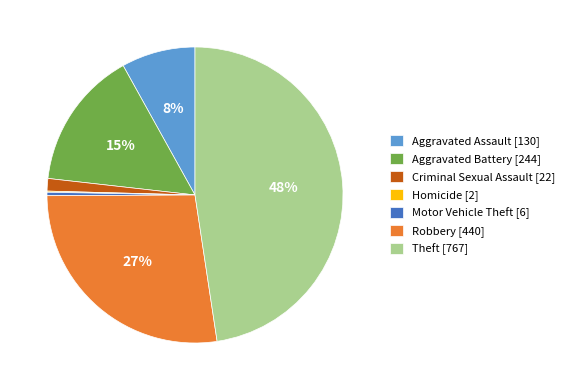

The Robbery [440] slice represents 21% of the pie. True or false?

False